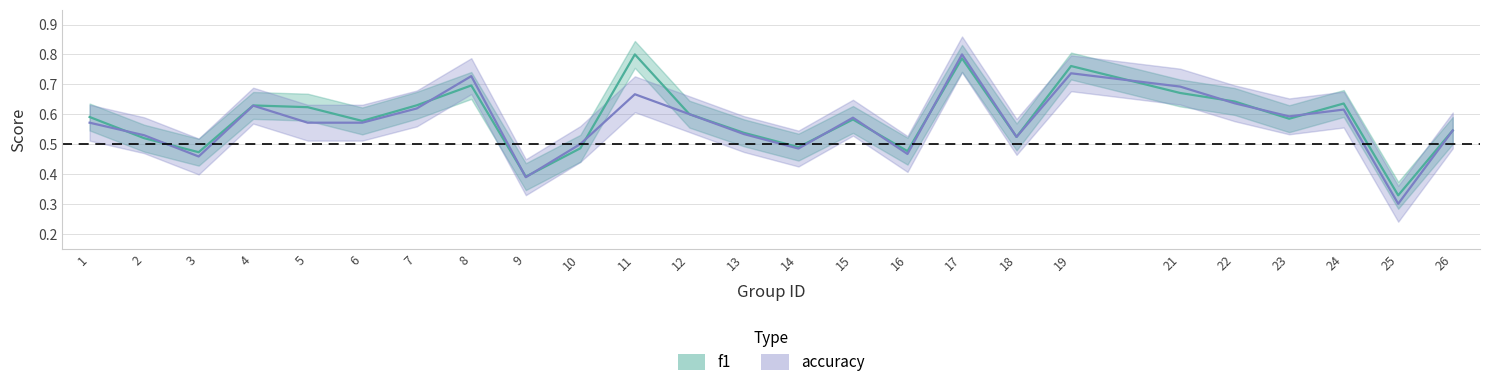

What is the value of the f1 point at the 8th from the left?

0.7